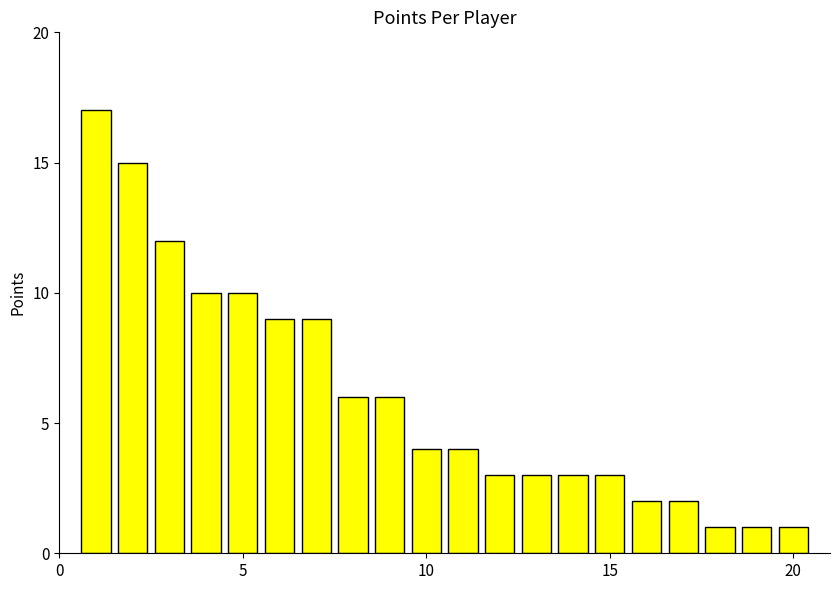

What is the greatest value displayed?

17